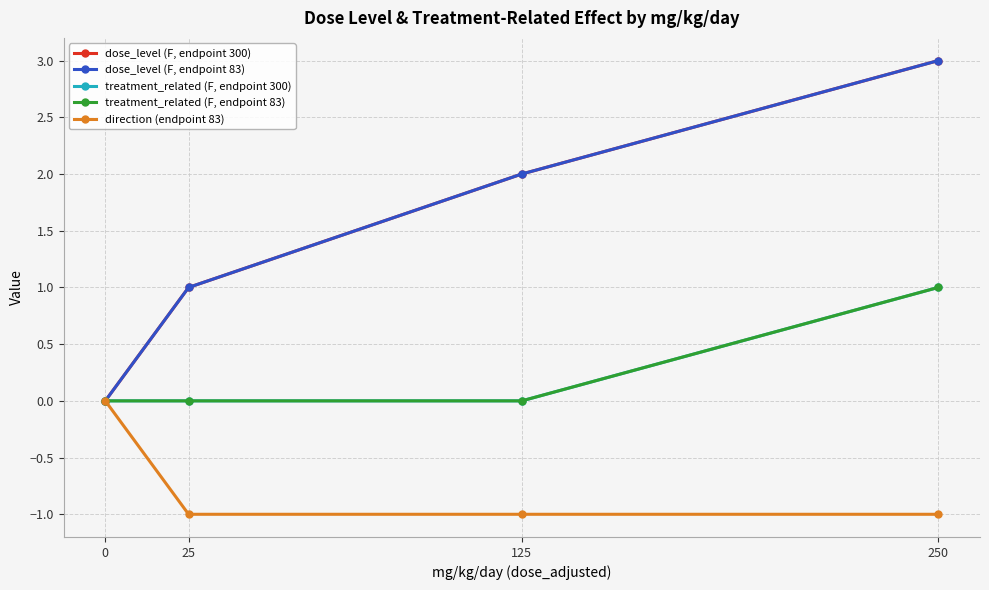

Reading left to right, what are all the values shown in this chart?

dose_level (F, endpoint 300): 0=0	25=1	125=2	250=3
dose_level (F, endpoint 83): 0=0	25=1	125=2	250=3
treatment_related (F, endpoint 300): 0=0	25=0	125=0	250=1
treatment_related (F, endpoint 83): 0=0	25=0	125=0	250=1
direction (endpoint 83): 0=0	25=-1	125=-1	250=-1